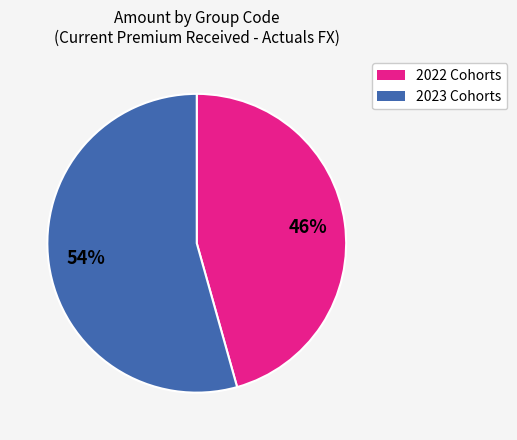

Does any single category account for the majority?

Yes